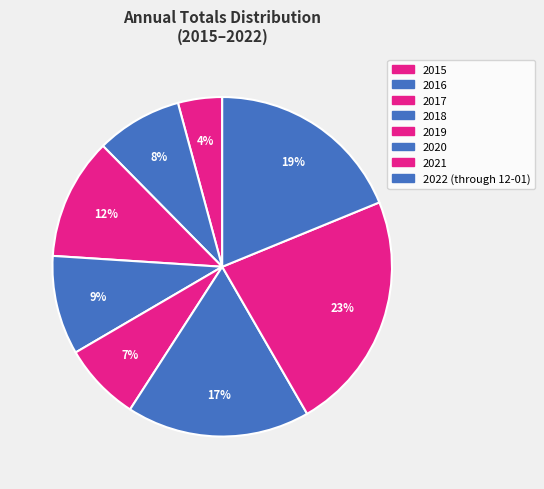

To the nearest percent, what is the average slice percentage?

12%